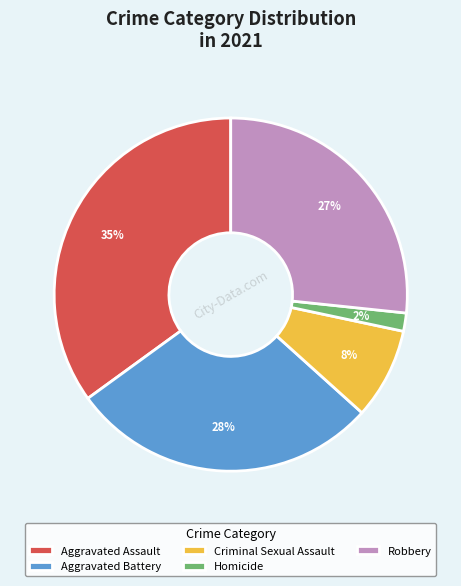

How many slices are in this pie chart?

5